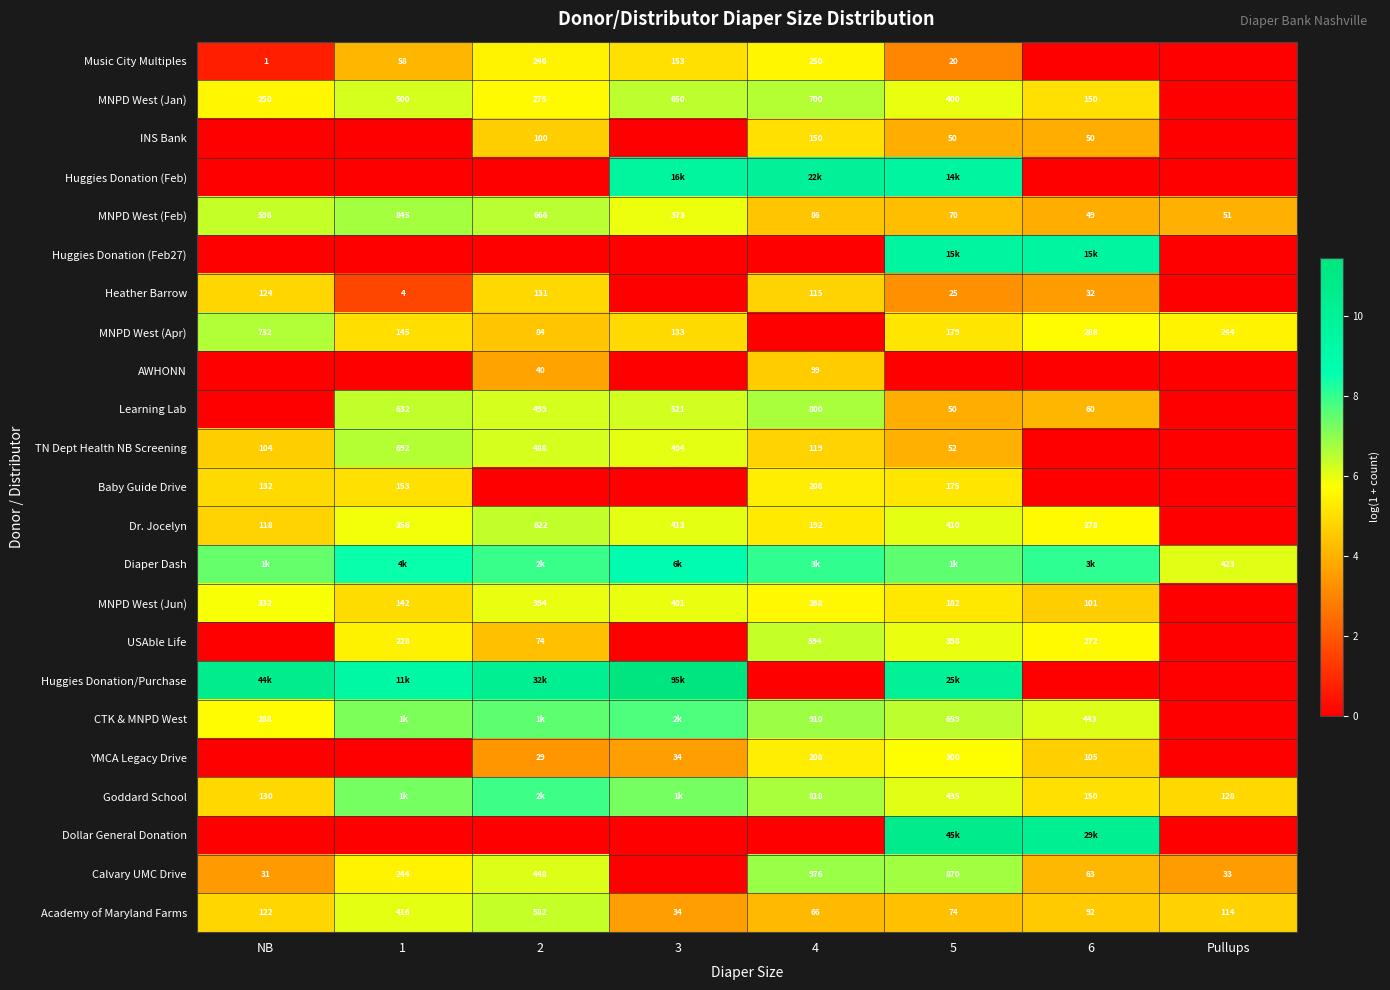

True or false: AWHONN has a value of -2.2 at 1.

False